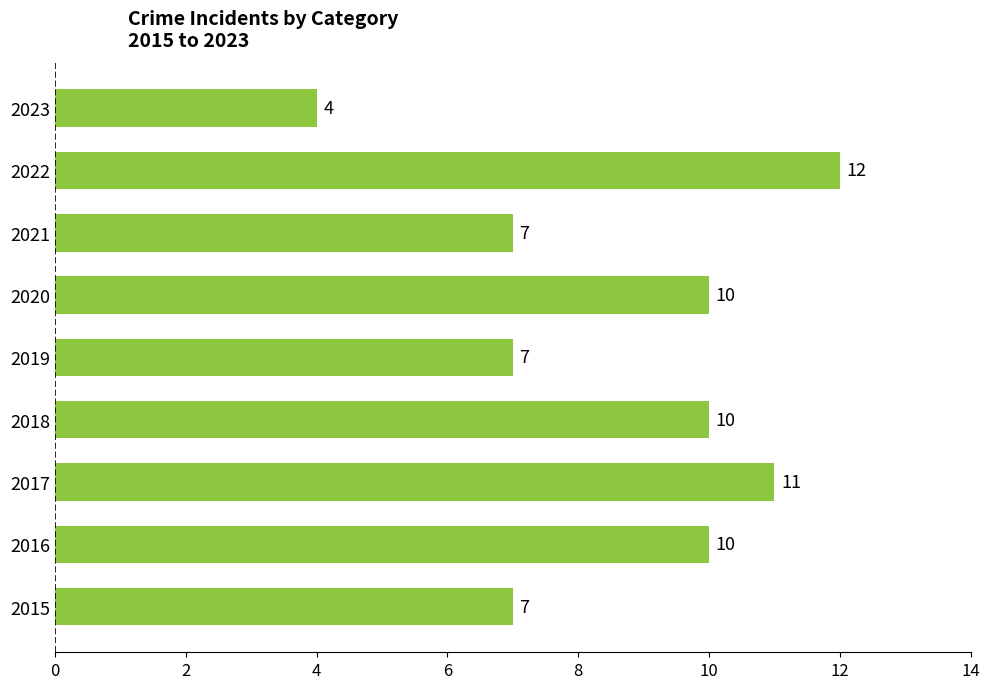

What is the change in value from 2016 to 2022?

+2